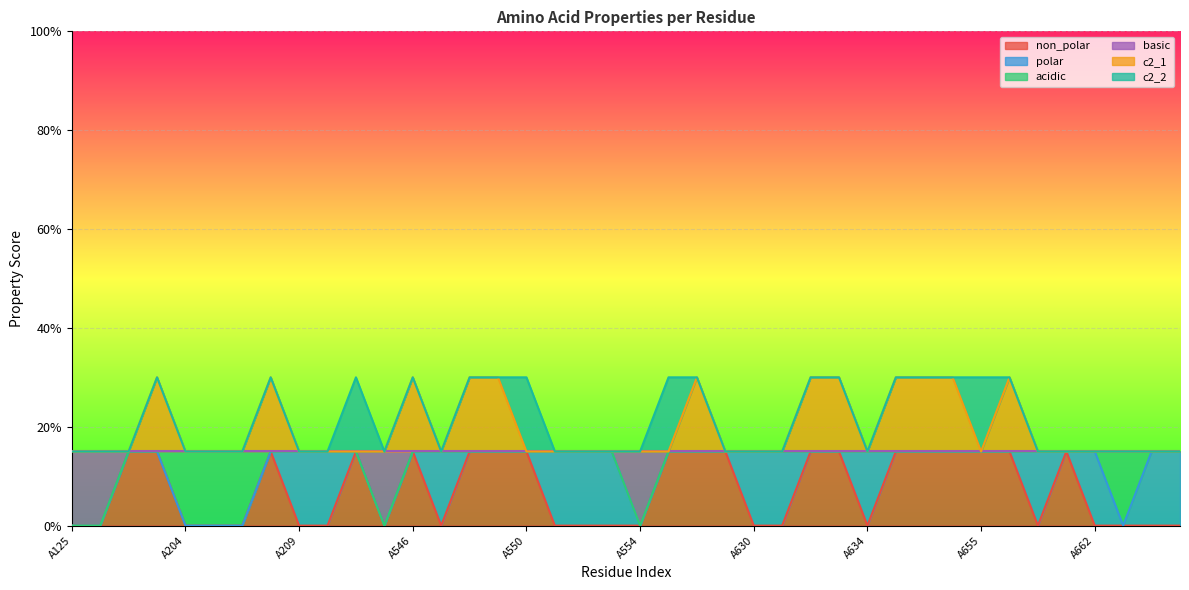

What is the value of the c2_1 point at the 13th from the left?

0.3